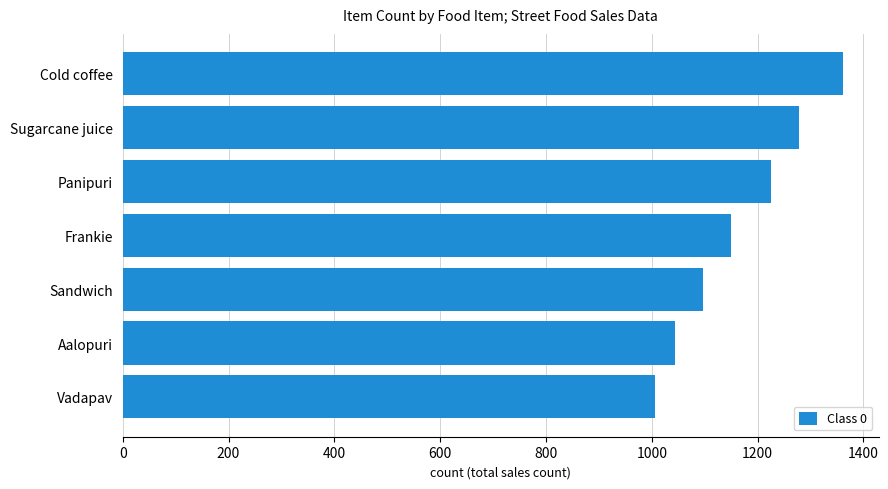

True or false: the data shows 2009 at Sugarcane juice.

False